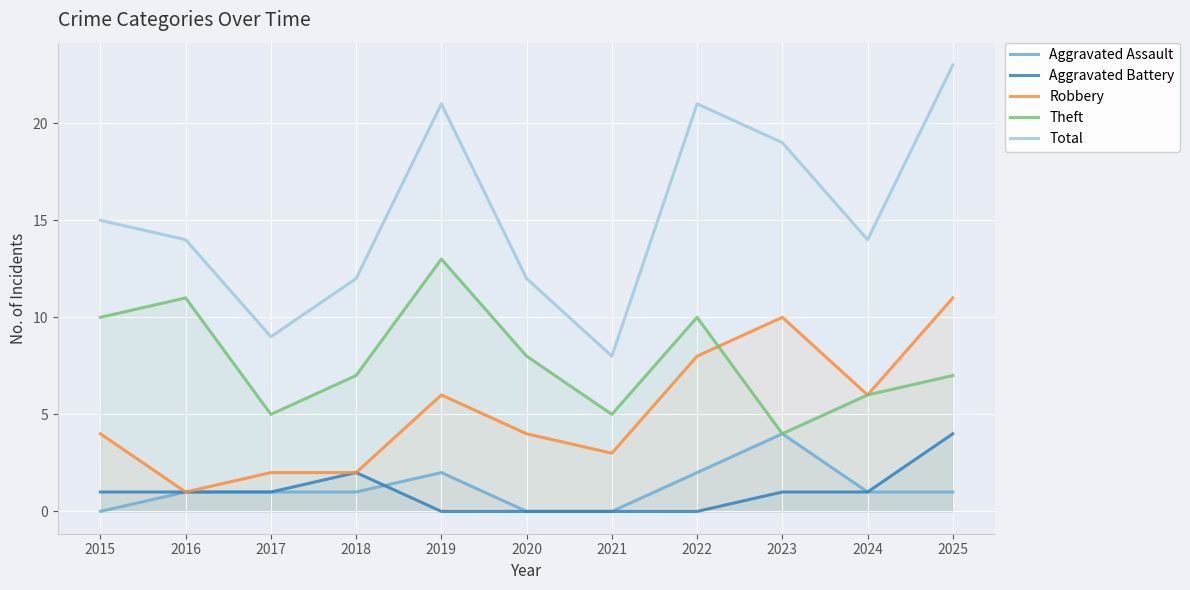

How many distinct data groups are displayed?

5